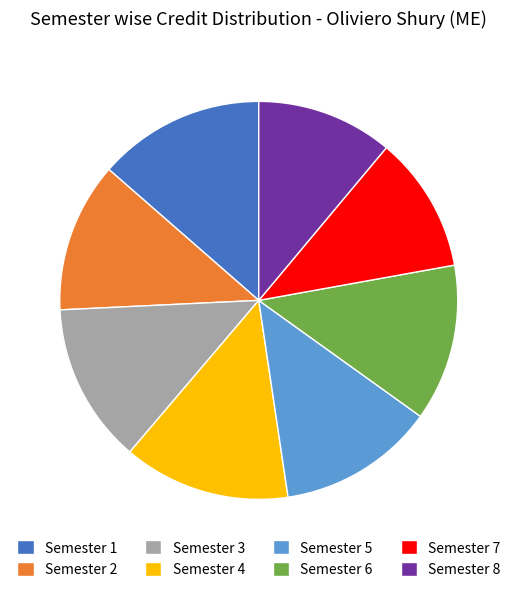

Do Semester 4 and Semester 8 together represent more than half of the pie?

No